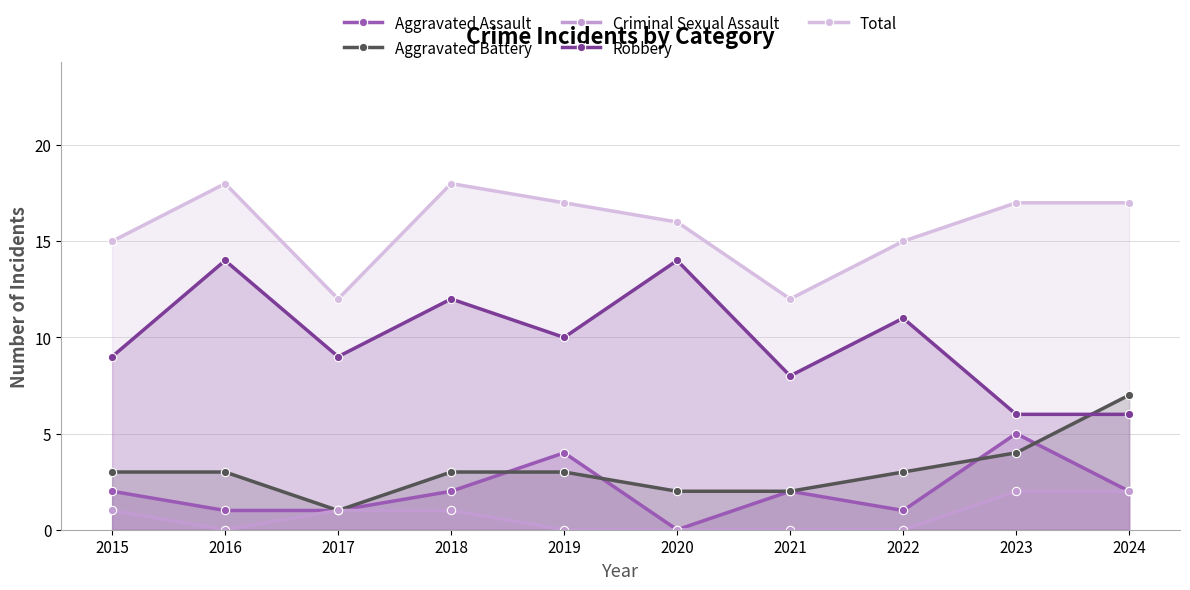

What is the difference between the Aggravated Battery values at 2021 and 2015?

1